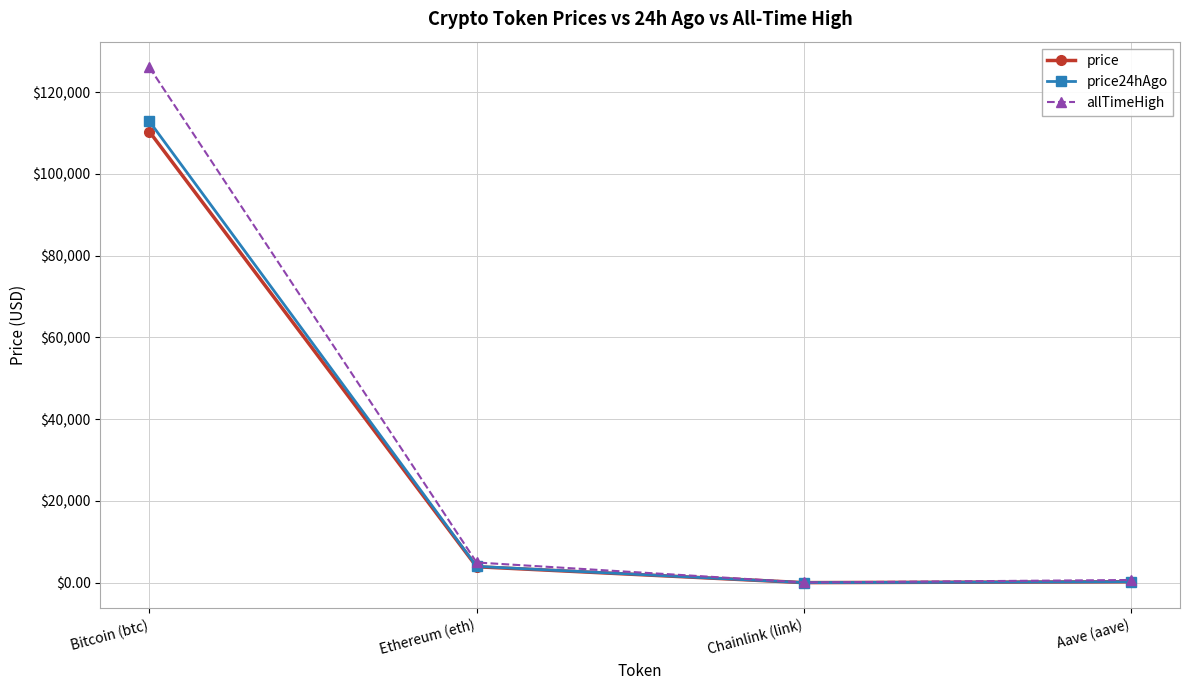

What is the highest value of the price24hAgo series?

112862.0